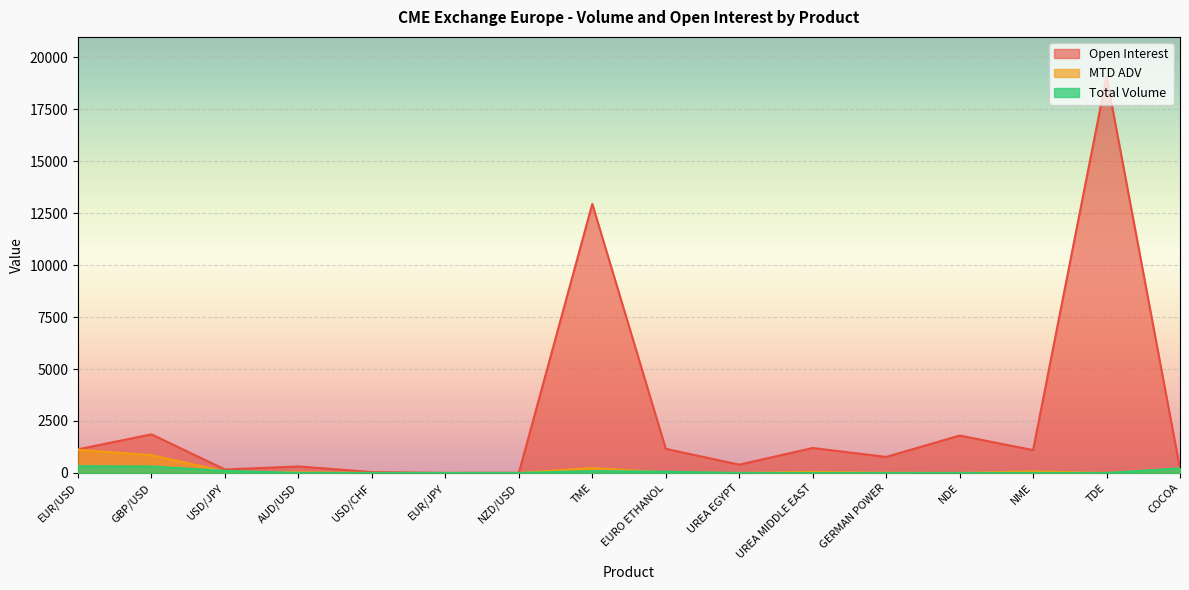

True or false: MTD ADV has a value of 0.2 at EUR/JPY.

False